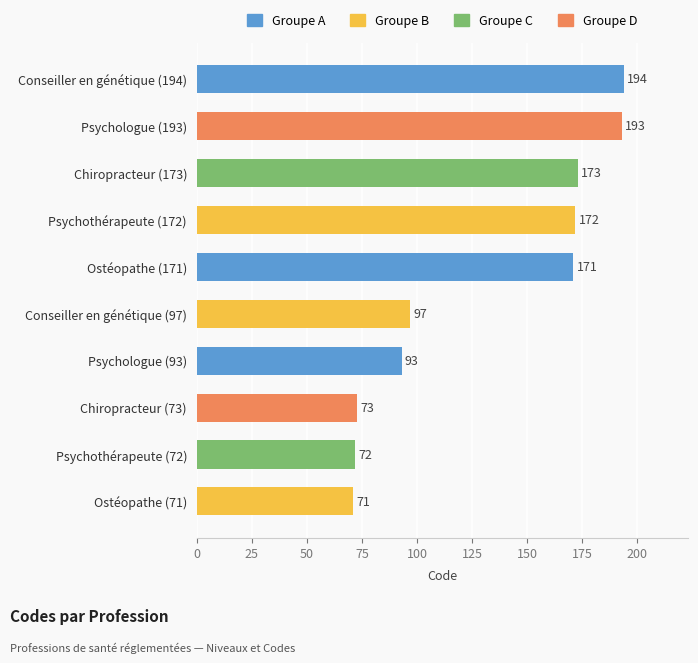

Which label corresponds to the smallest value in the chart?

Ostéopathe (71)